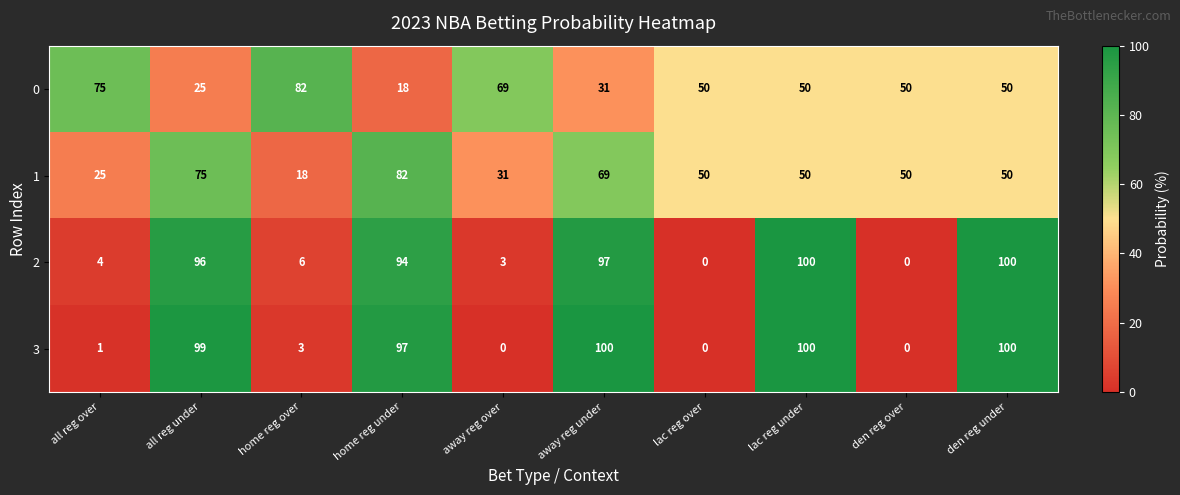

True or false: 3 has a value of 26 at away reg under.

False